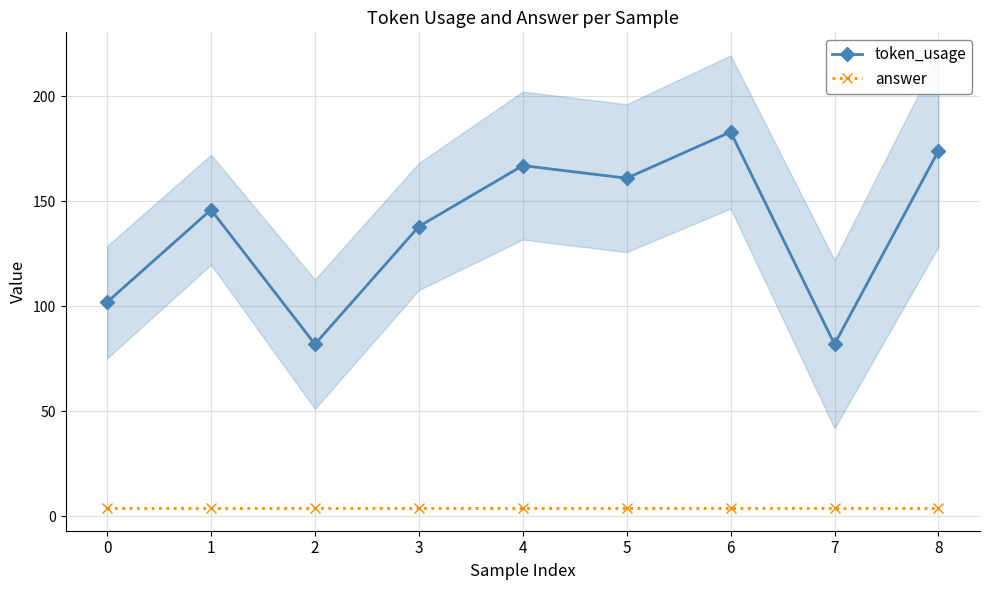

Which category has the lowest value in the token_usage series?

2